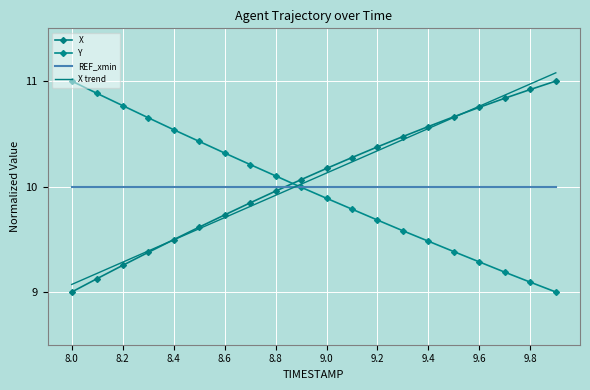

How many intersections are there between Y and X trend?

1